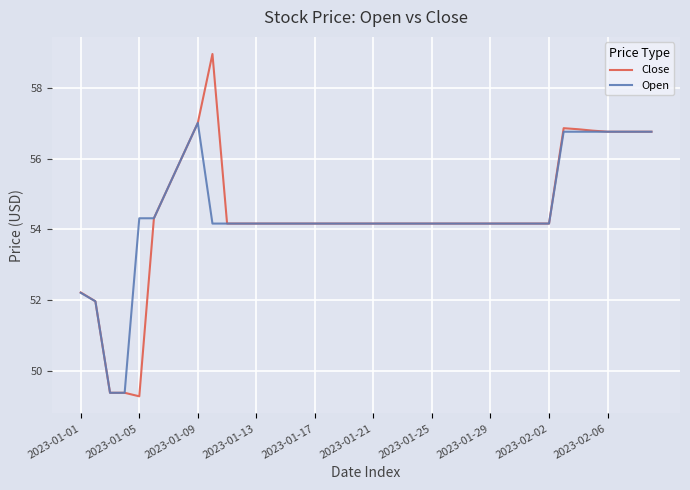

What is the average value of the Open series?

54.4